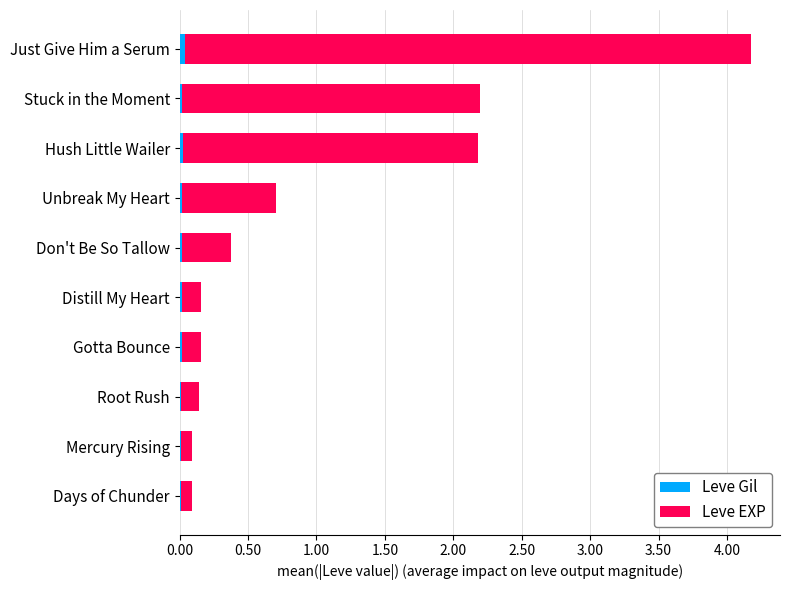

At which category is the sum across all series the highest?

Just Give Him a Serum